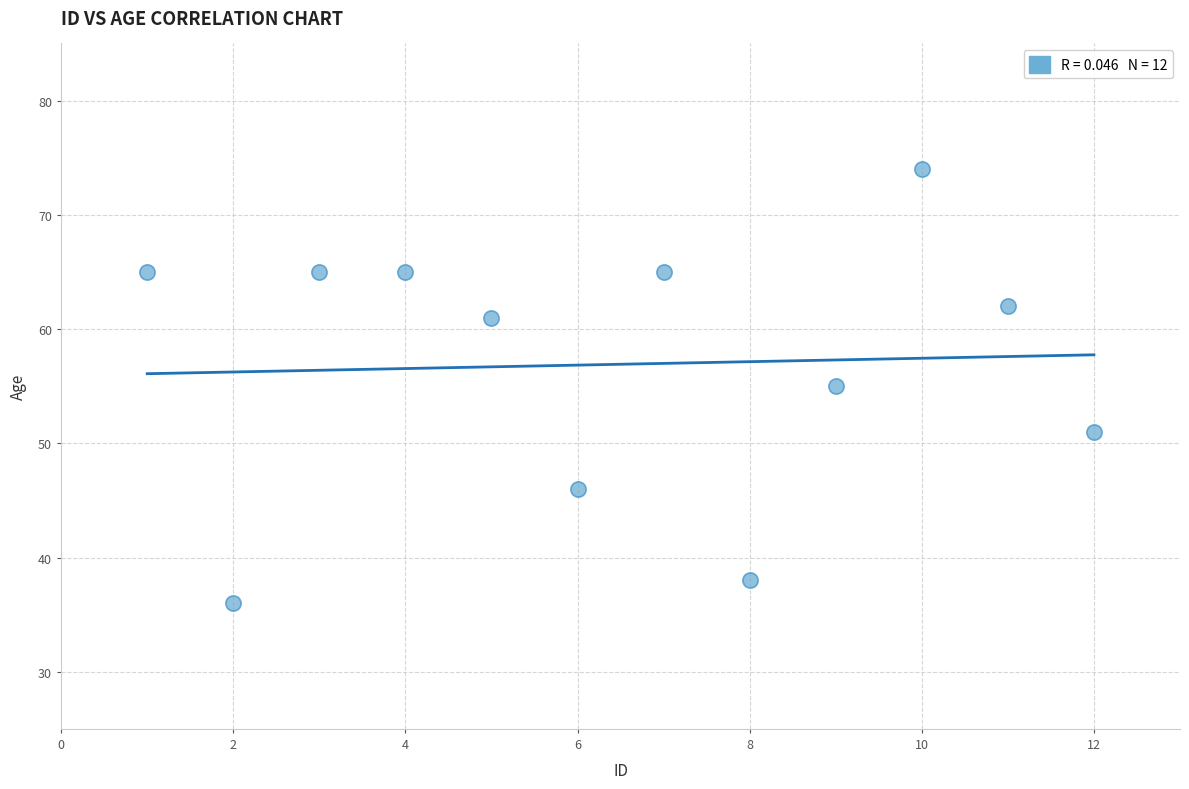

What is the average X value?

6